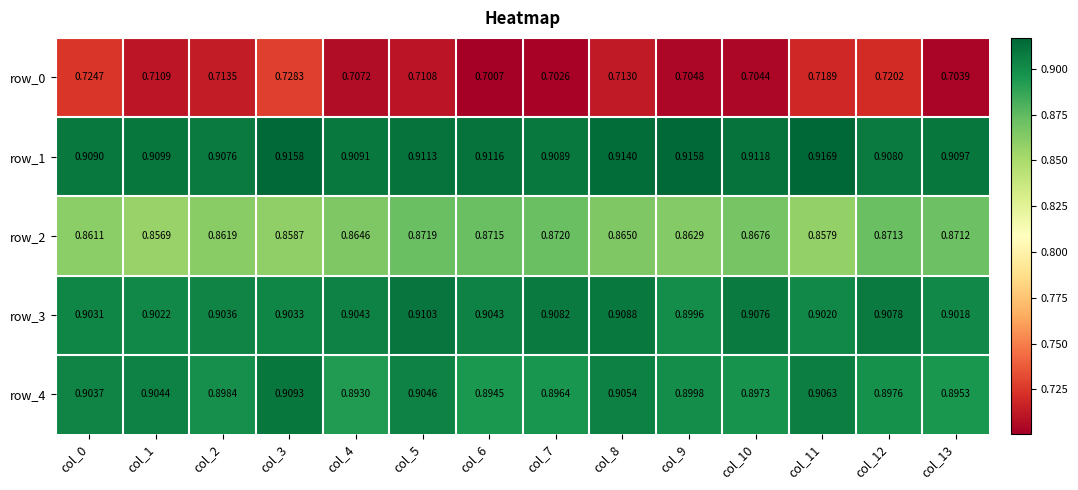

What is the total value across all series at col_0?

4.3